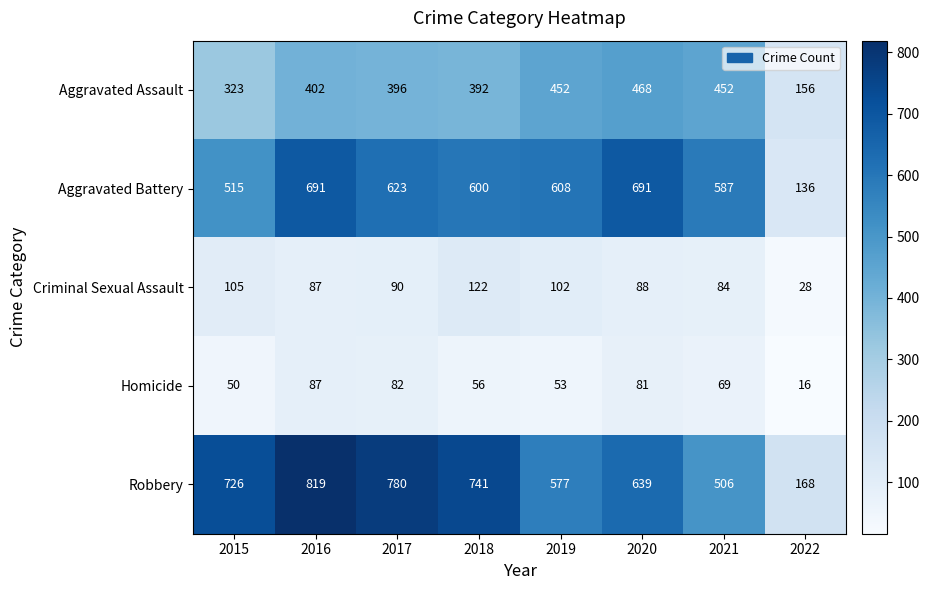

List the series in order of their peak value, lowest first.

Homicide, Criminal Sexual Assault, Aggravated Assault, Aggravated Battery, Robbery